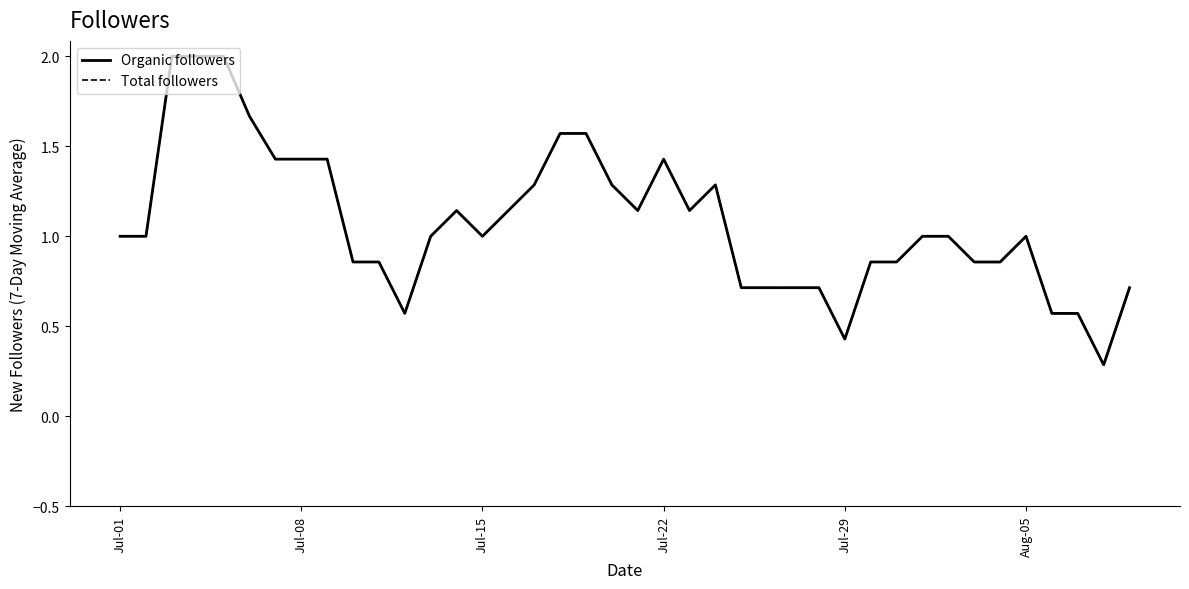

Is it true that Total followers equals 0.3 at 39?

False